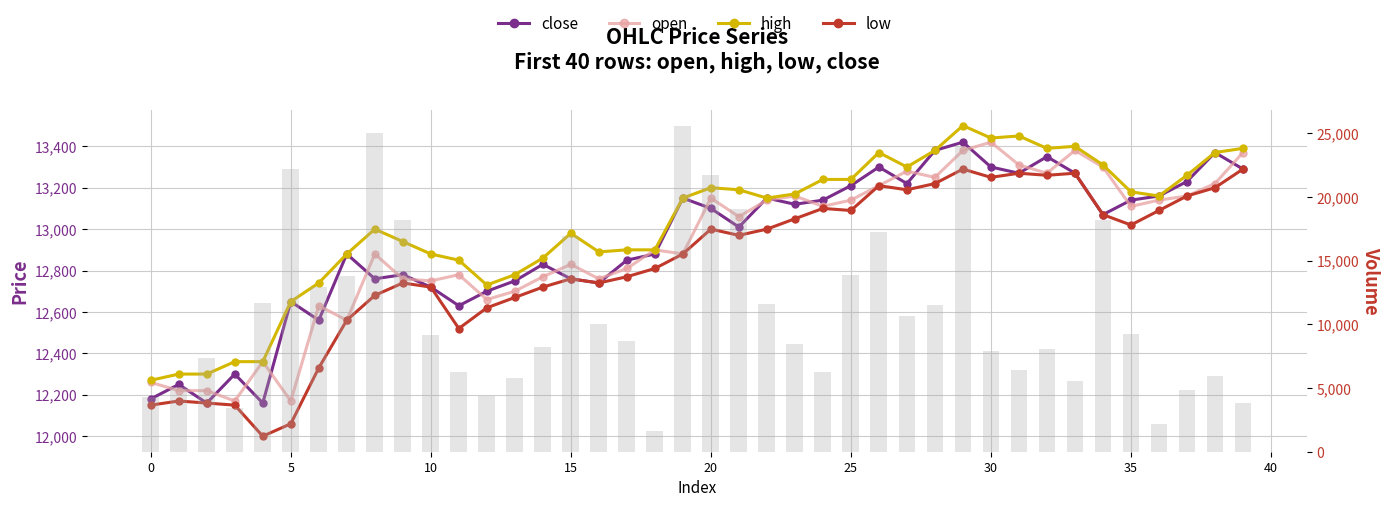

Is the value of volume at 24 greater than the value of close at 36?

No